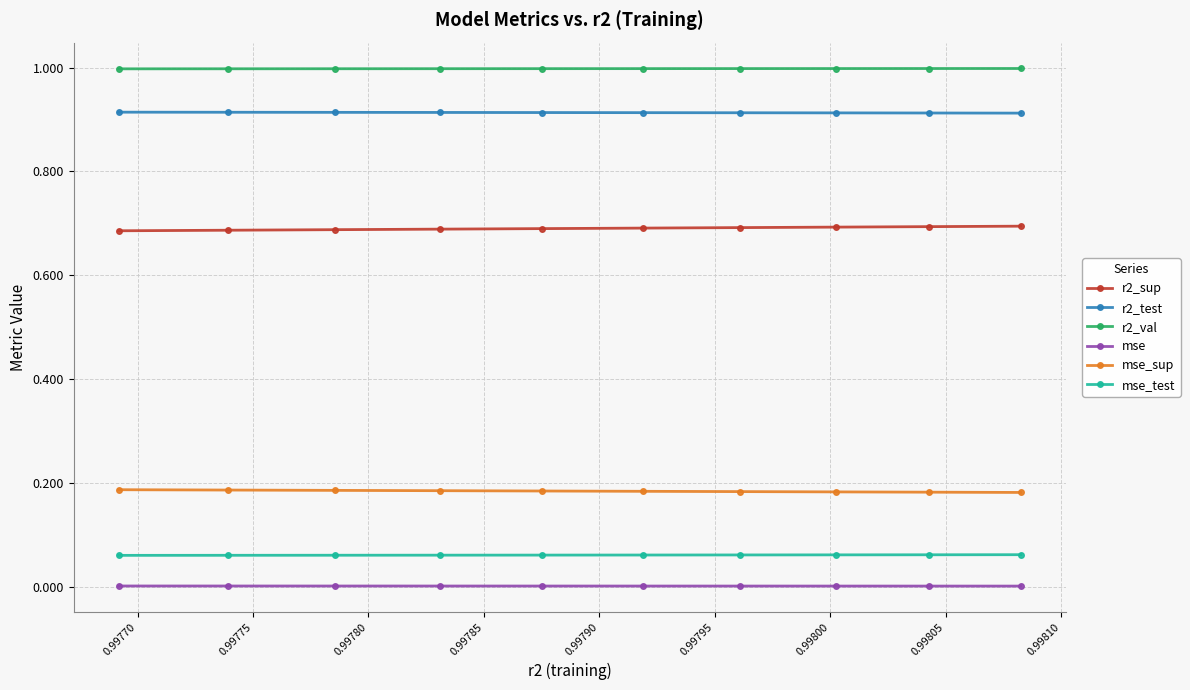

True or false: r2_val and r2_test intersect in this chart.

False